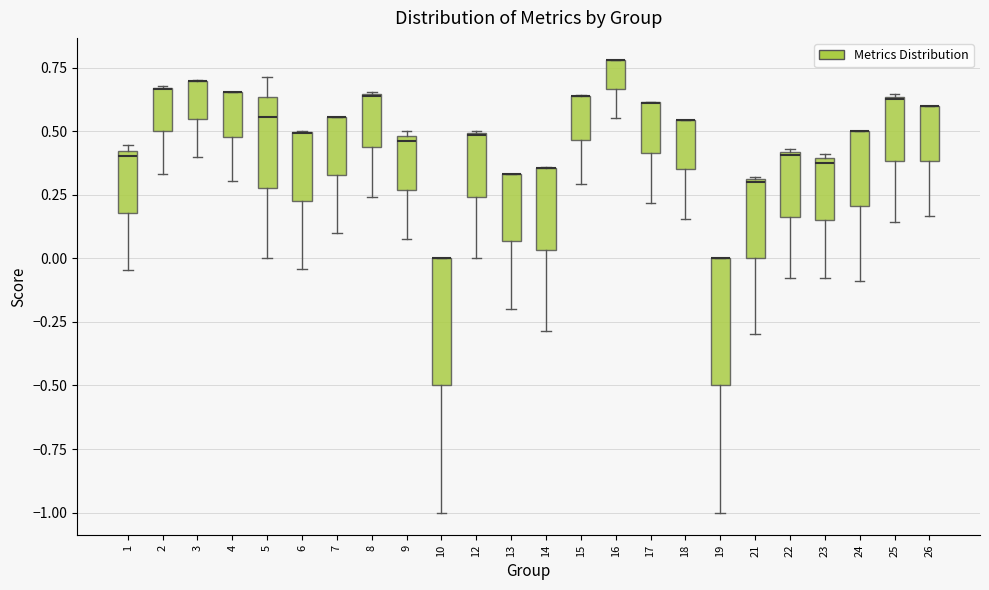

Where is the lower edge of the box at x = 6 on the y-axis? The values are not printed on the chart, so give them approximately, as read against the axis.

0.20